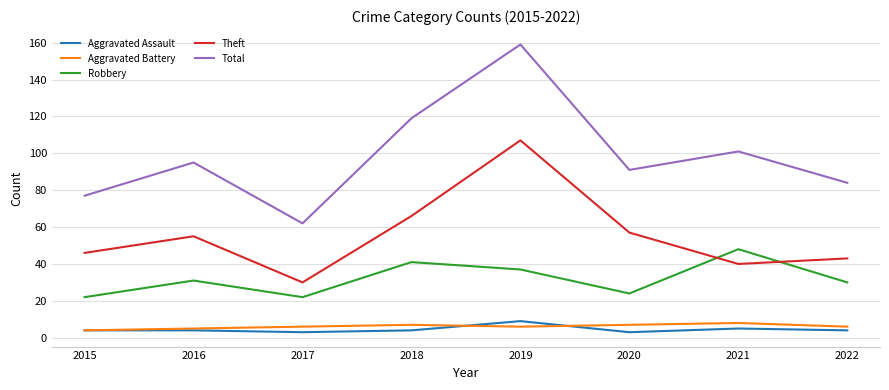

What is the highest value of the Aggravated Battery series?

8